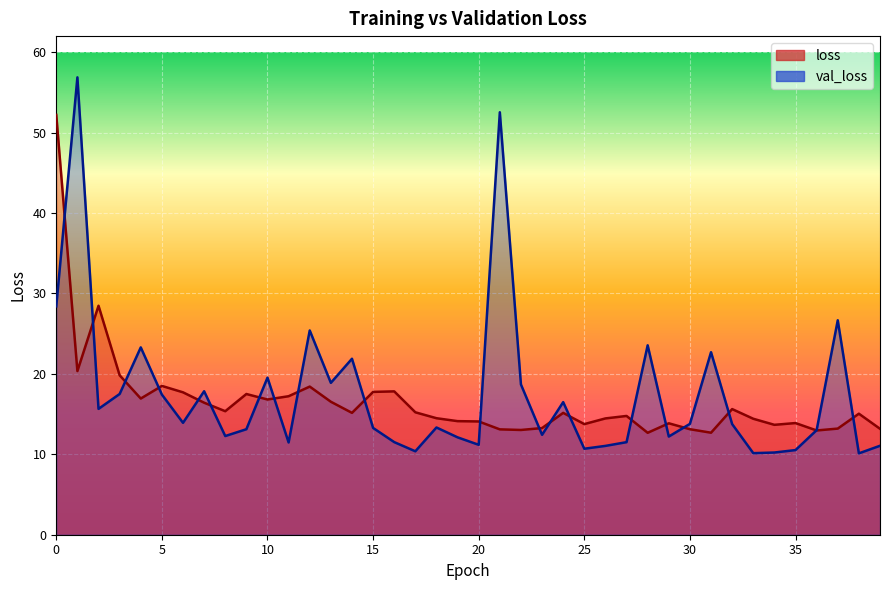

What is the maximum value for loss?

52.2